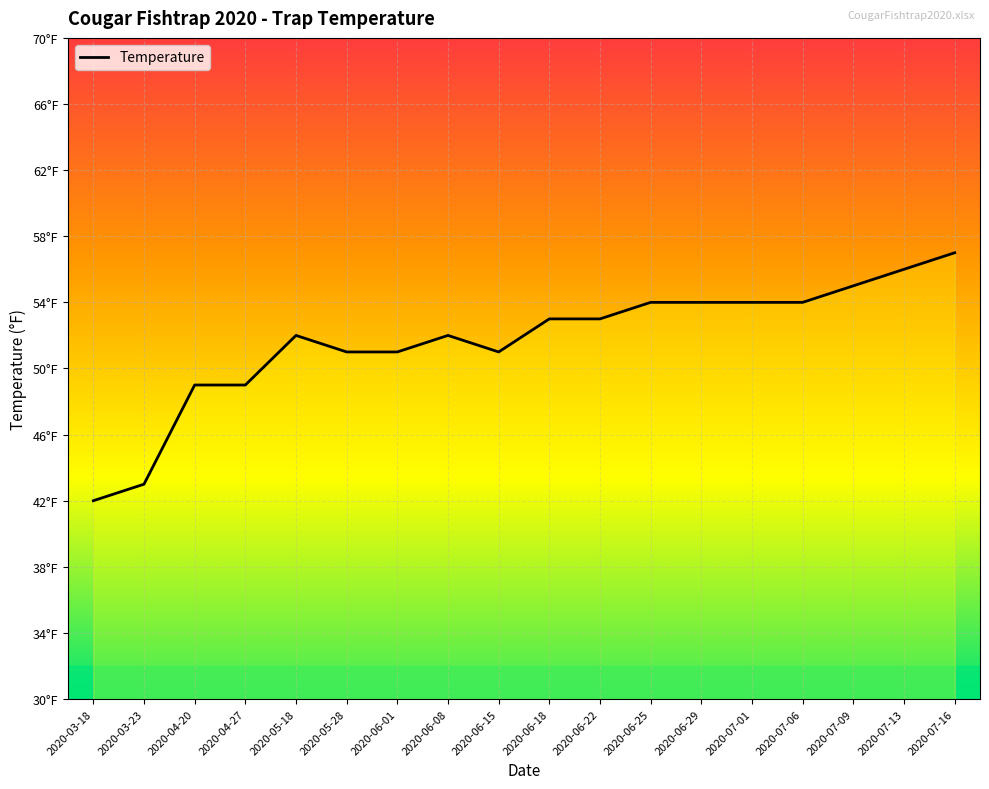

Where does the data first go above 57?

2020-06-18